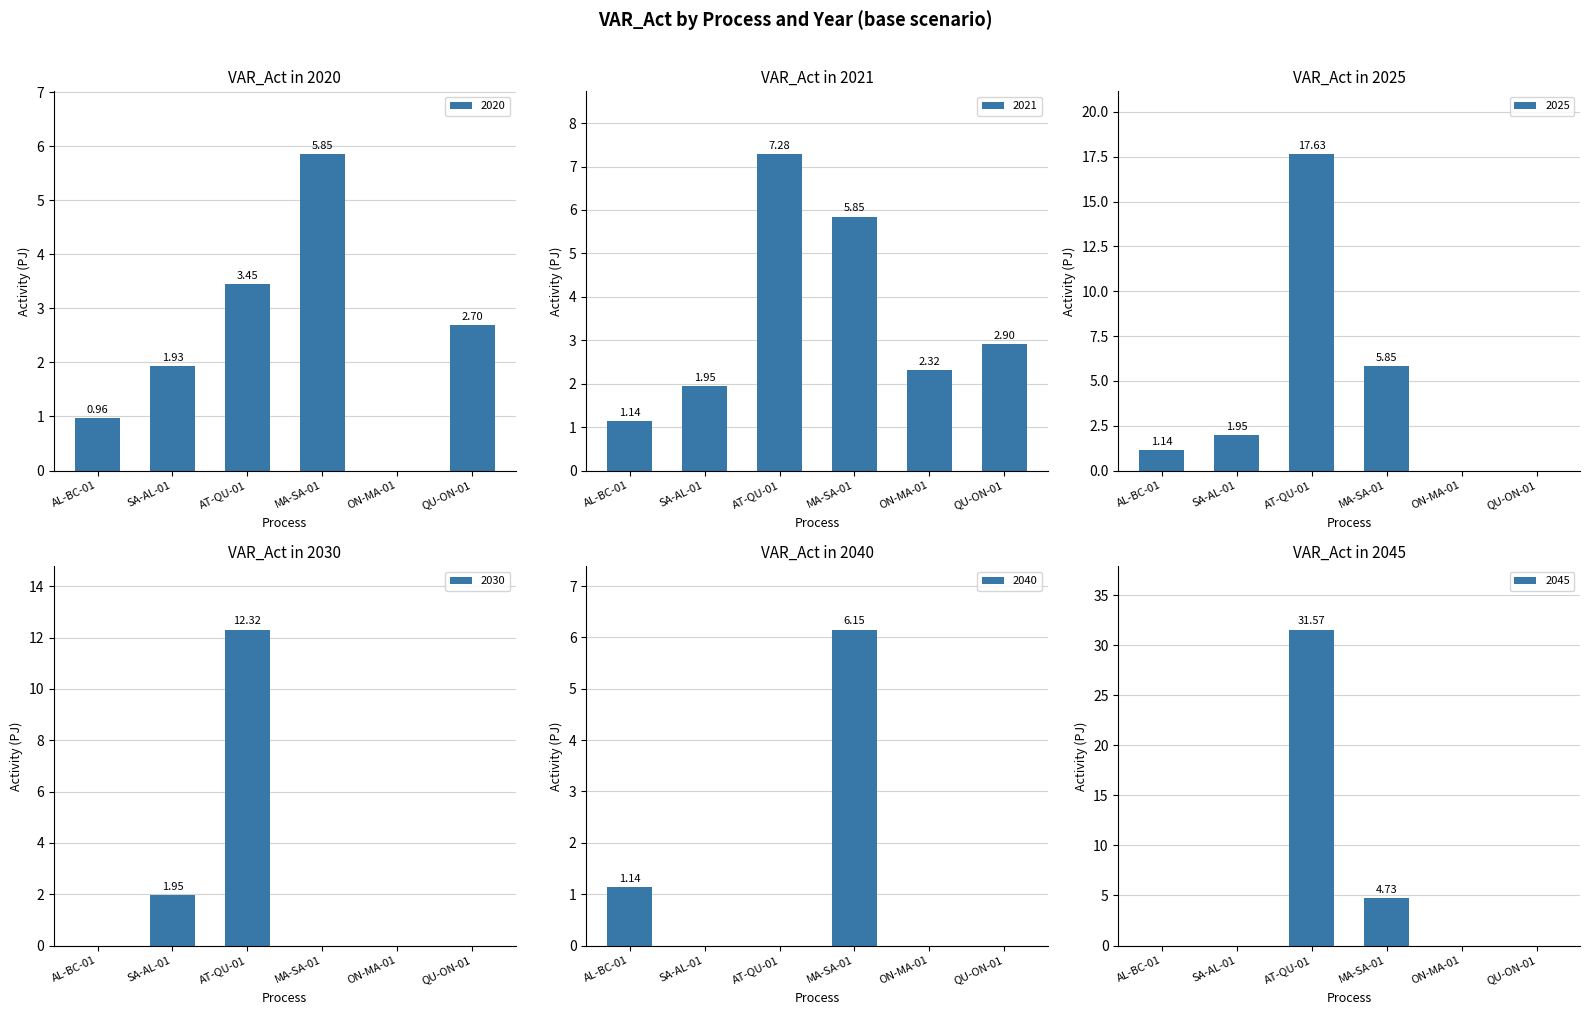

Which series has the largest range (max minus min)?

2045